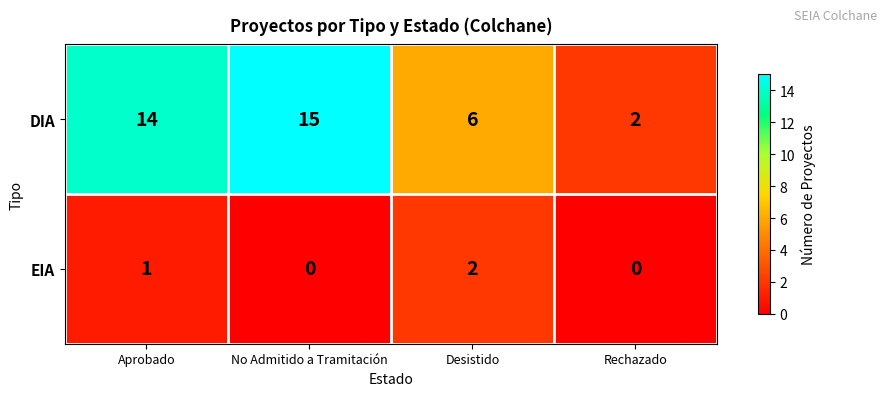

What is the difference between the second highest and minimum values in the DIA series?

12